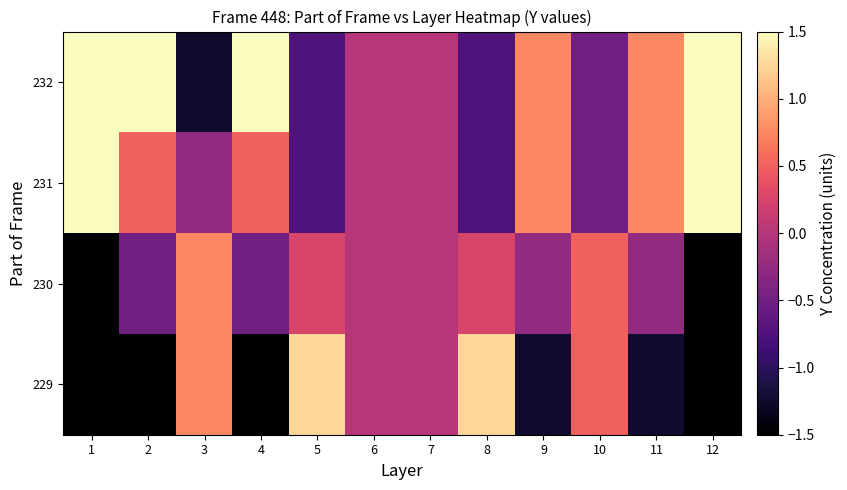

Reading right to left, list all the values displayed in this chart.

229: 12=-1.5	11=-1.2	10=0.5	9=-1.2	8=1.2	7=0.0	6=0.0	5=1.2	4=-1.5	3=0.8	2=-1.5	1=-1.5
230: 12=-1.5	11=-0.2	10=0.5	9=-0.2	8=0.2	7=0.0	6=0.0	5=0.2	4=-0.5	3=0.8	2=-0.5	1=-1.5
231: 12=1.5	11=0.8	10=-0.5	9=0.8	8=-0.8	7=0.0	6=0.0	5=-0.8	4=0.5	3=-0.2	2=0.5	1=1.5
232: 12=1.5	11=0.8	10=-0.5	9=0.8	8=-0.8	7=0.0	6=0.0	5=-0.8	4=1.5	3=-1.2	2=1.5	1=1.5